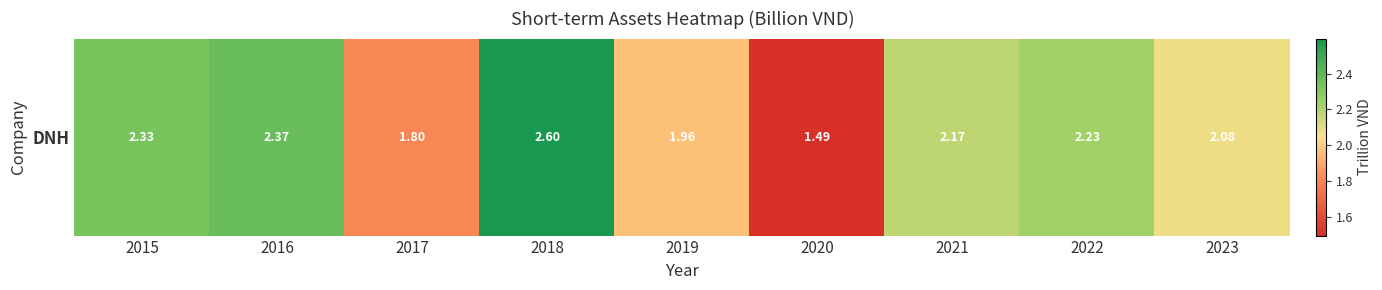

What is the difference between the values at 2018 and 2022?

0.4